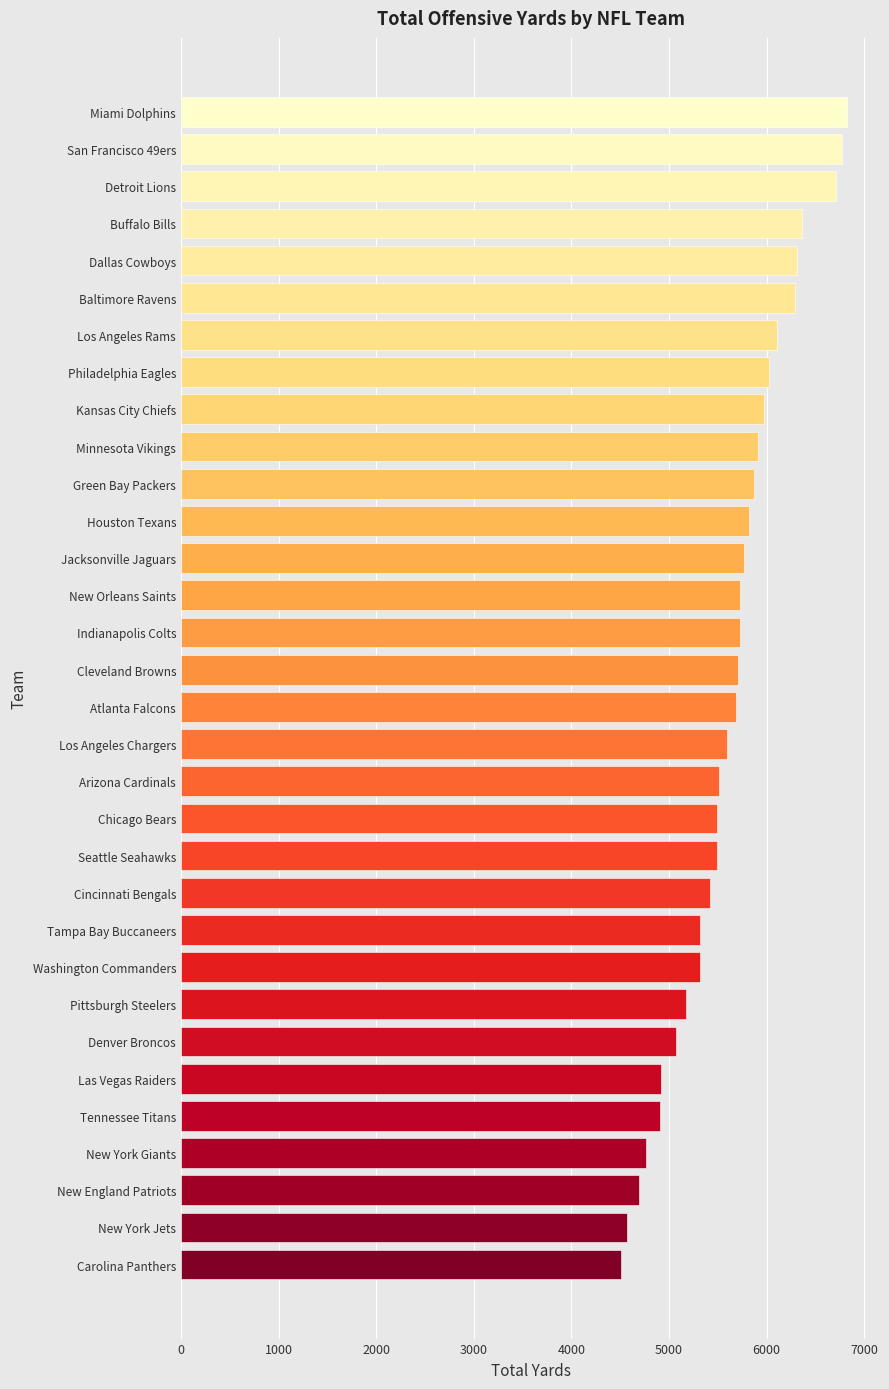

Read the value at Dallas Cowboys.

6317